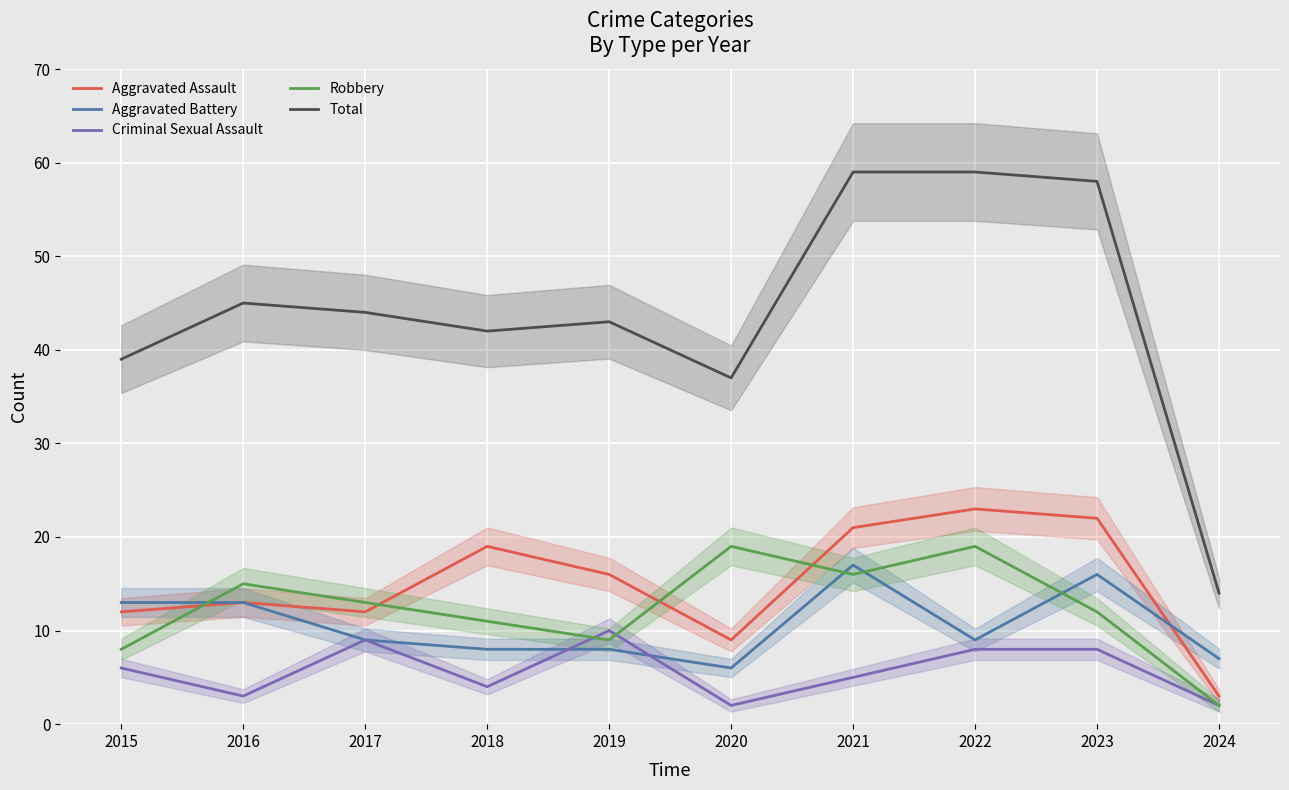

True or false: Total and Aggravated Assault cross at least once.

False